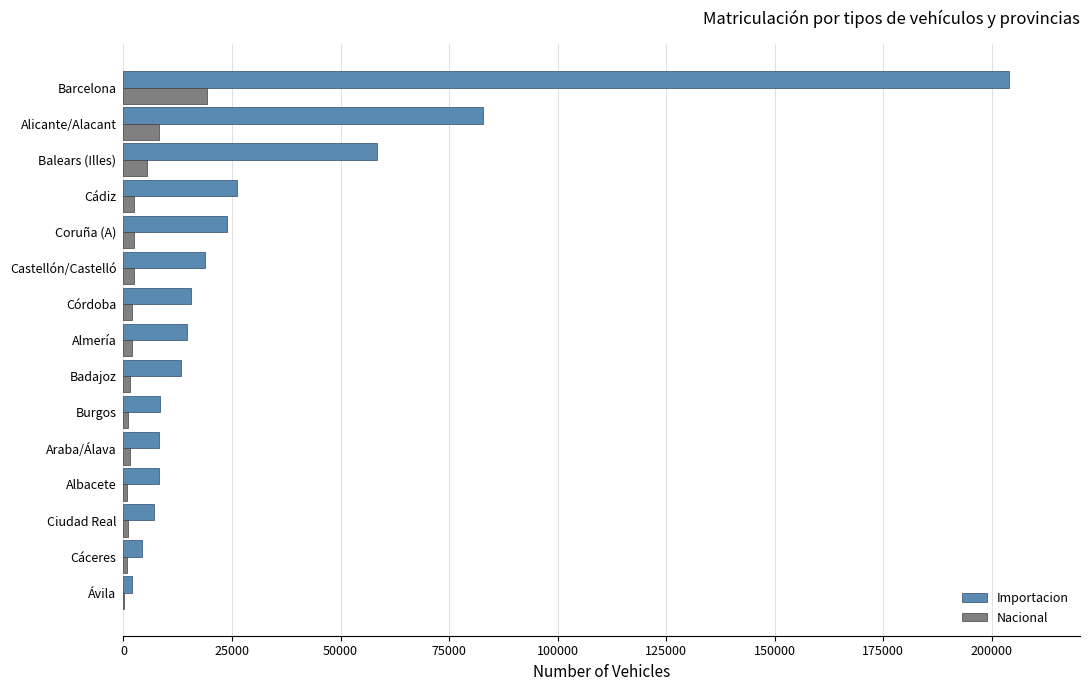

The value of Importacion at Almería is 14568. True or false?

True